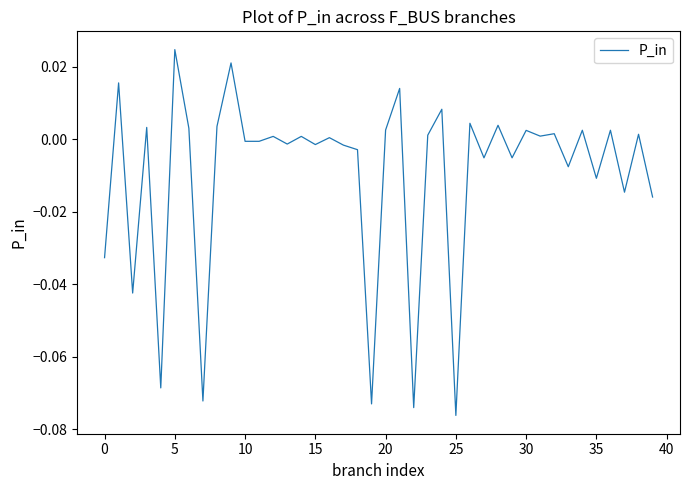

Which category has the highest value across all series?

5